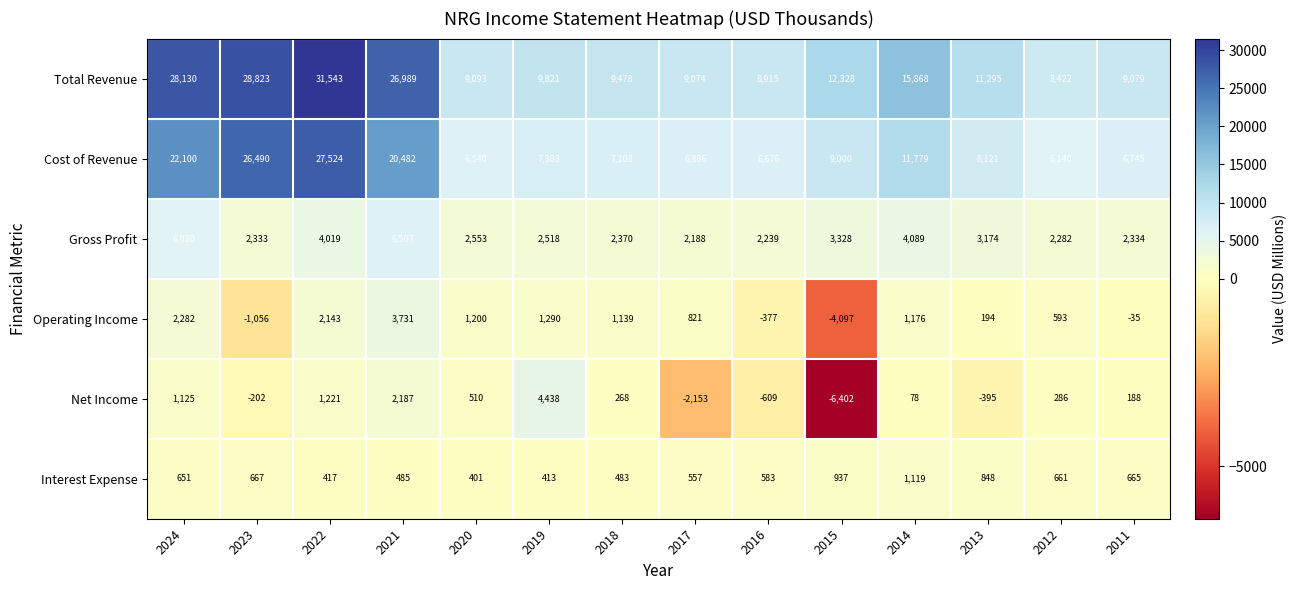

How many categories are shown in the chart?

14